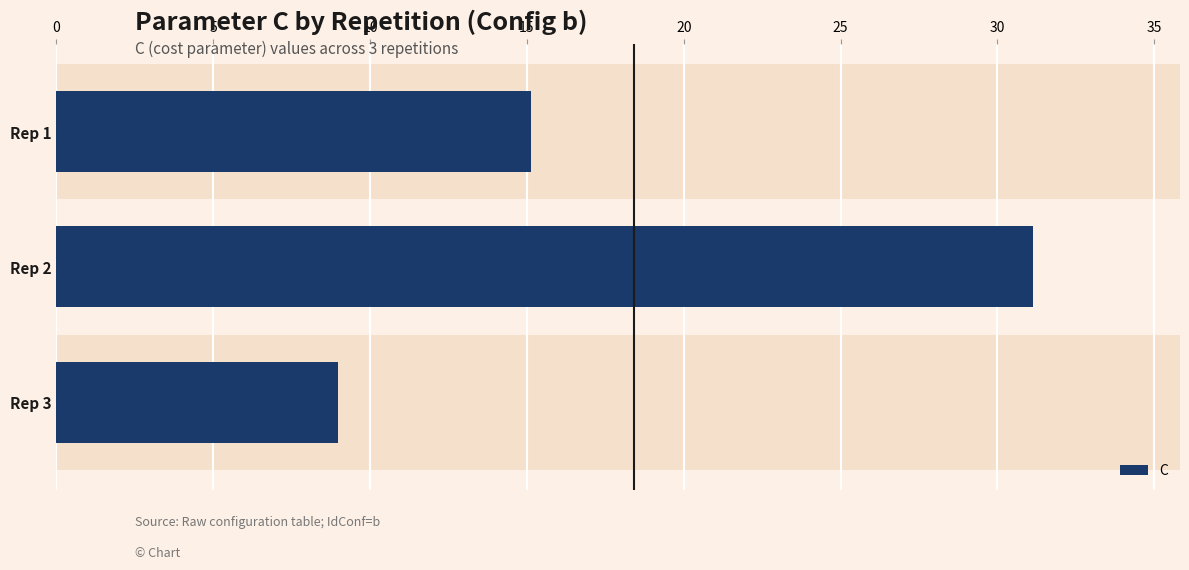

Reading bottom to top, extract all data points from this chart.

9.0	31.1	15.1